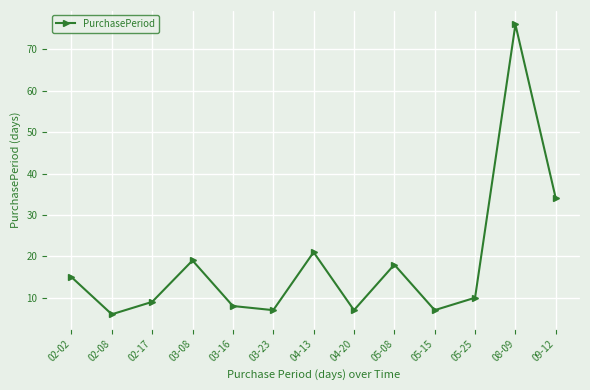

What is the sum of all values?

237